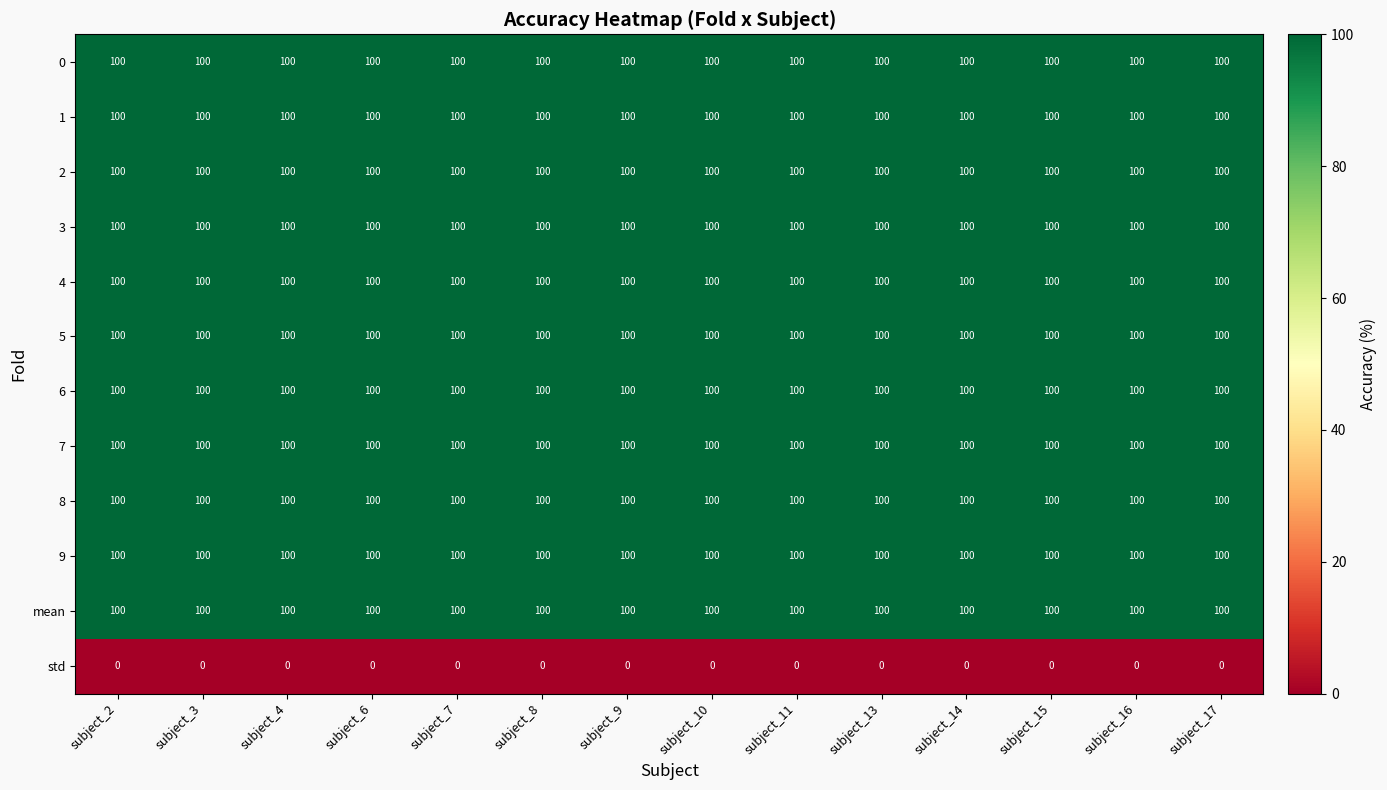

What is the maximum value for 3?

100